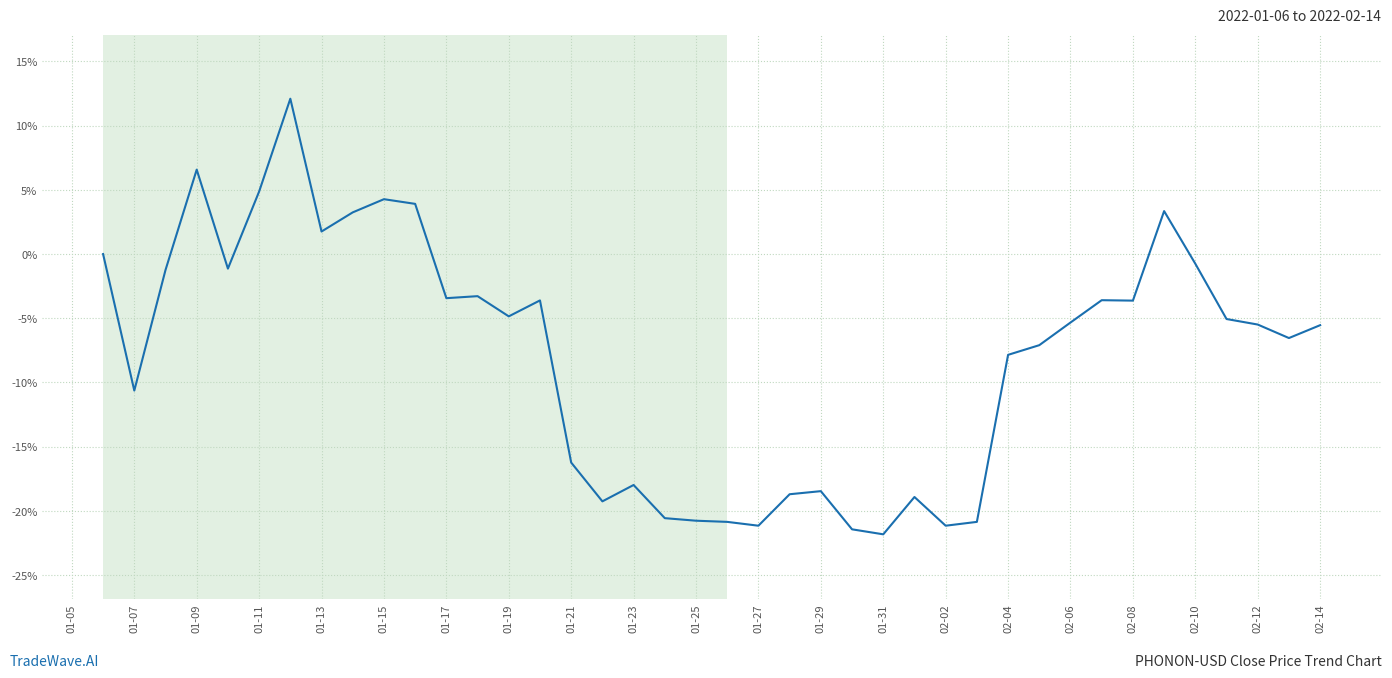

What is the difference between the maximum and minimum values?

33.9